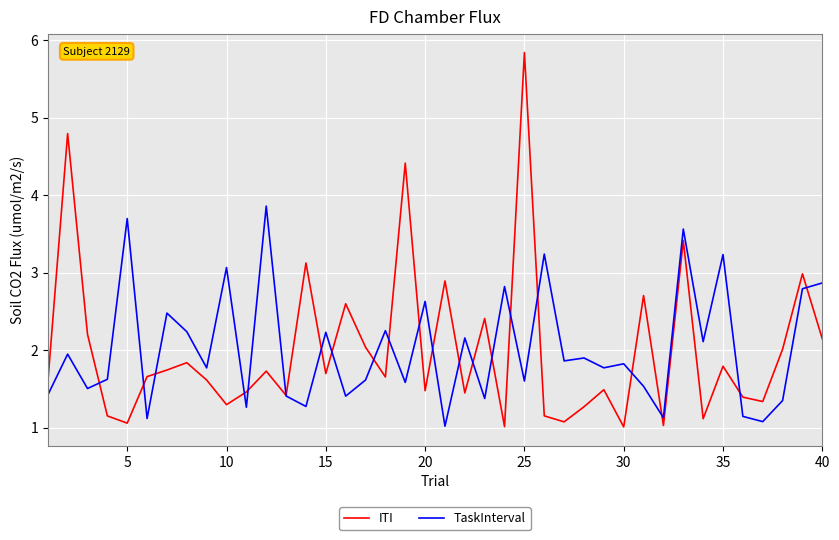

What is the minimum value for TaskInterval?

1.0